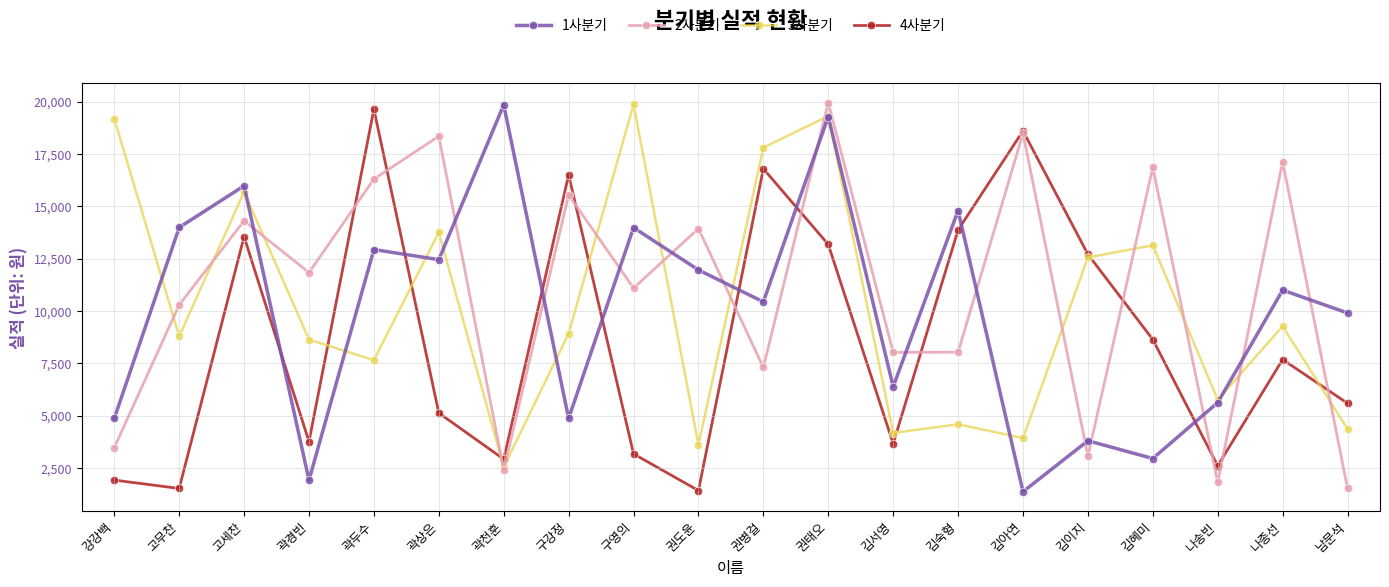

How many lines are shown in the chart?

4